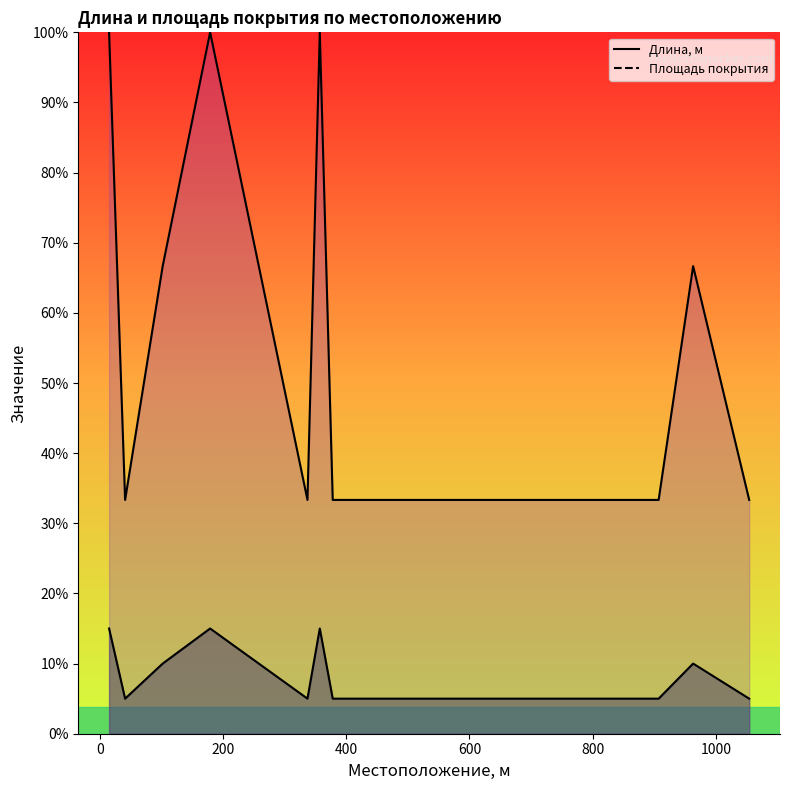

Reading left to right, list all the values displayed in this chart.

Длина, м: 15=6.0	41=2.0	102=4.0	179=6.0	337=2.0	357=6.0	378=2.0	418=2.0	652=2.0	729=2.0	780=2.0	795=2.0	846=2.0	907=2.0	963=4.0	1054=2.0
Площадь покрытия: 15=40.0	41=13.3	102=26.7	179=40.0	337=13.3	357=40.0	378=13.3	418=13.3	652=13.3	729=13.3	780=13.3	795=13.3	846=13.3	907=13.3	963=26.7	1054=13.3